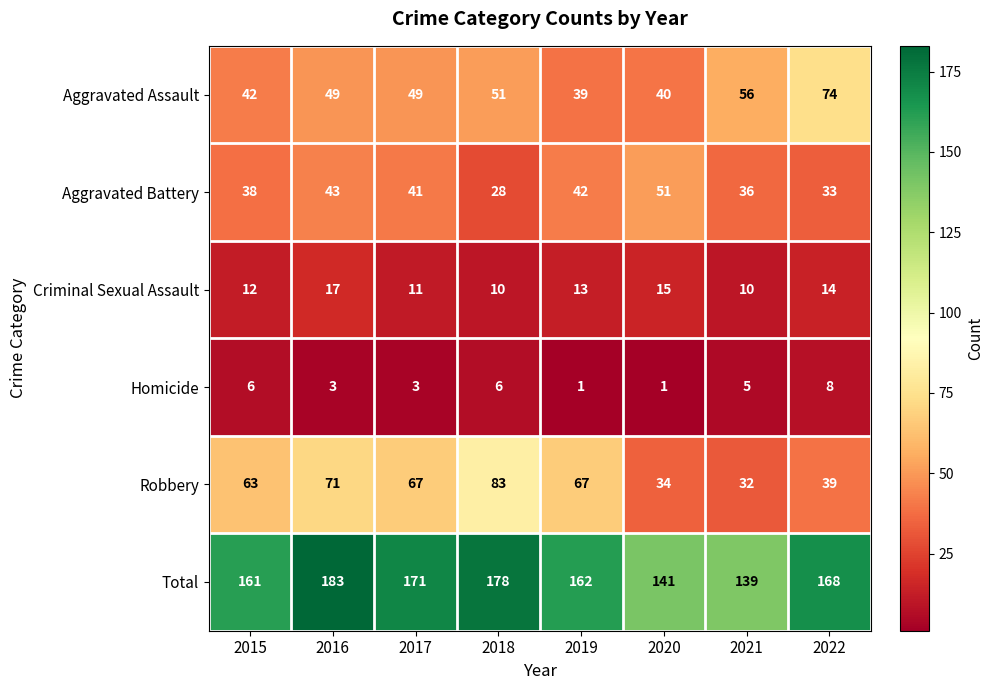

Which category has the highest value across all series?

2016